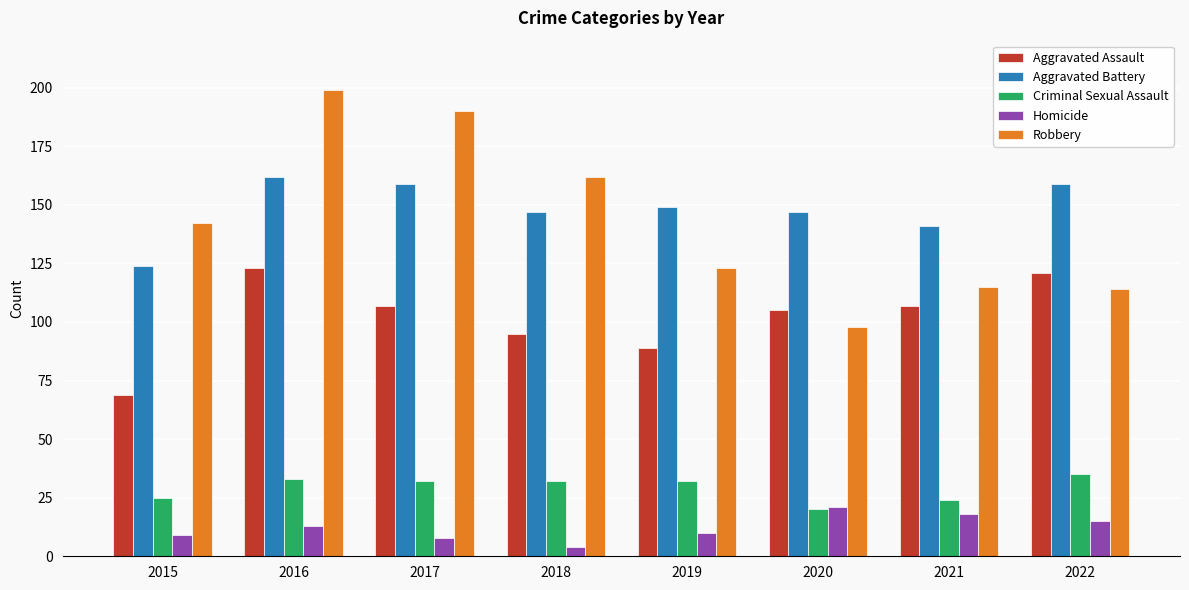

At which label does Criminal Sexual Assault reach its minimum?

2020